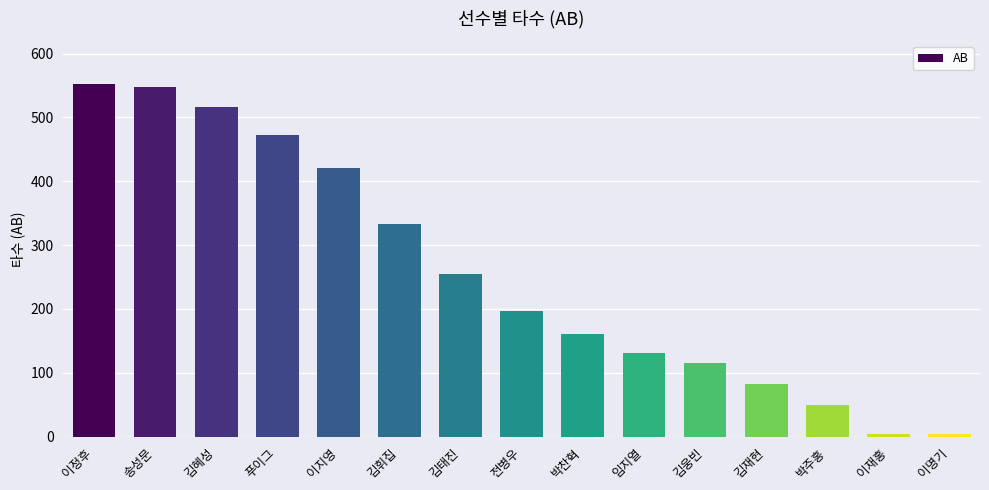

Between 김휘집 and 전병우, which is larger?

김휘집